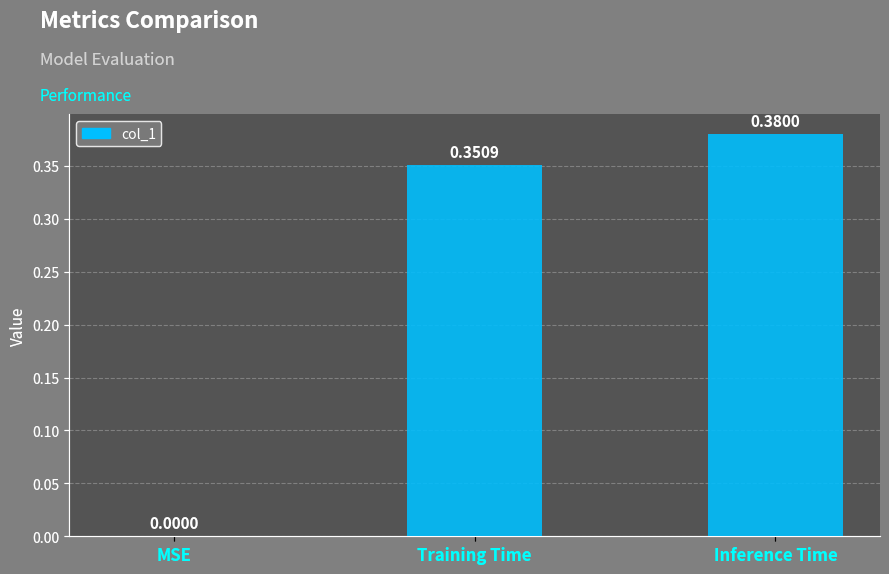

What is the sum of all values?

0.7